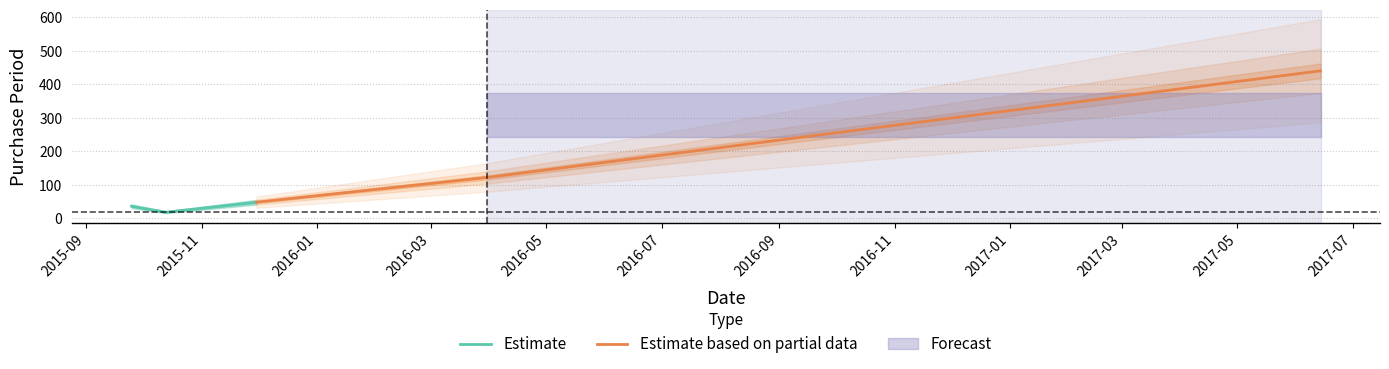

Is this an area chart (filled region under the line)?

No